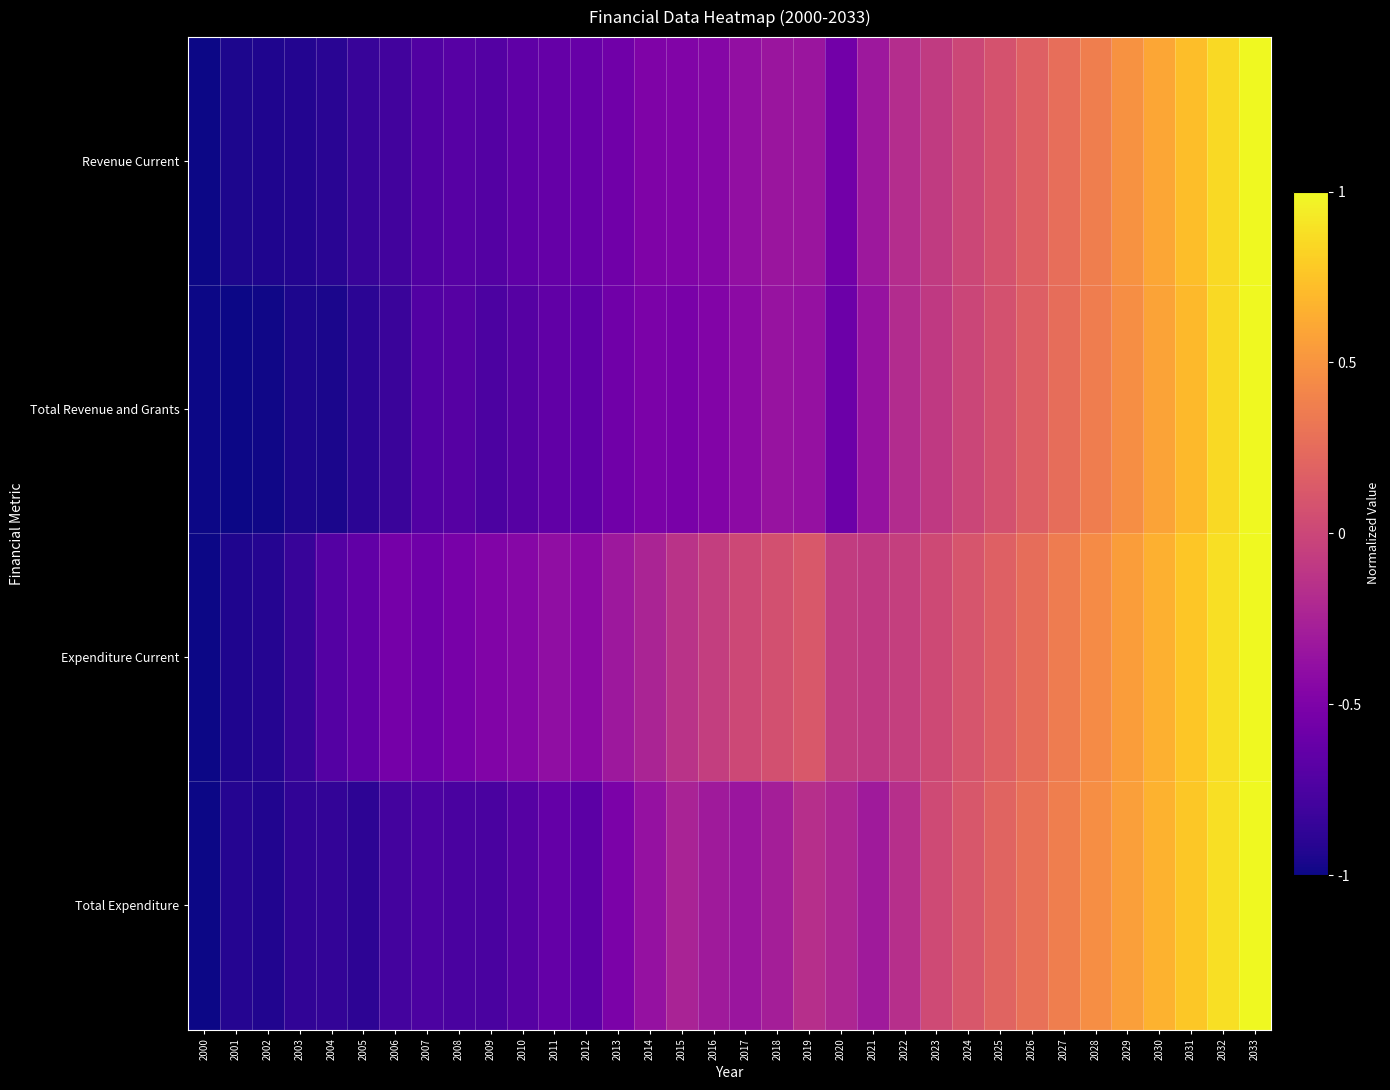

Count the number of categories in the chart.

34